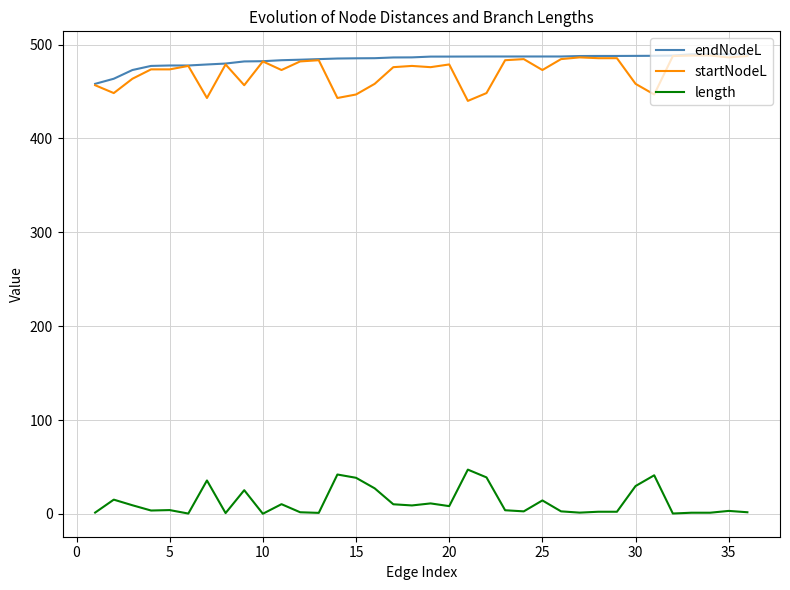

True or false: length and endNodeL cross at least once.

False